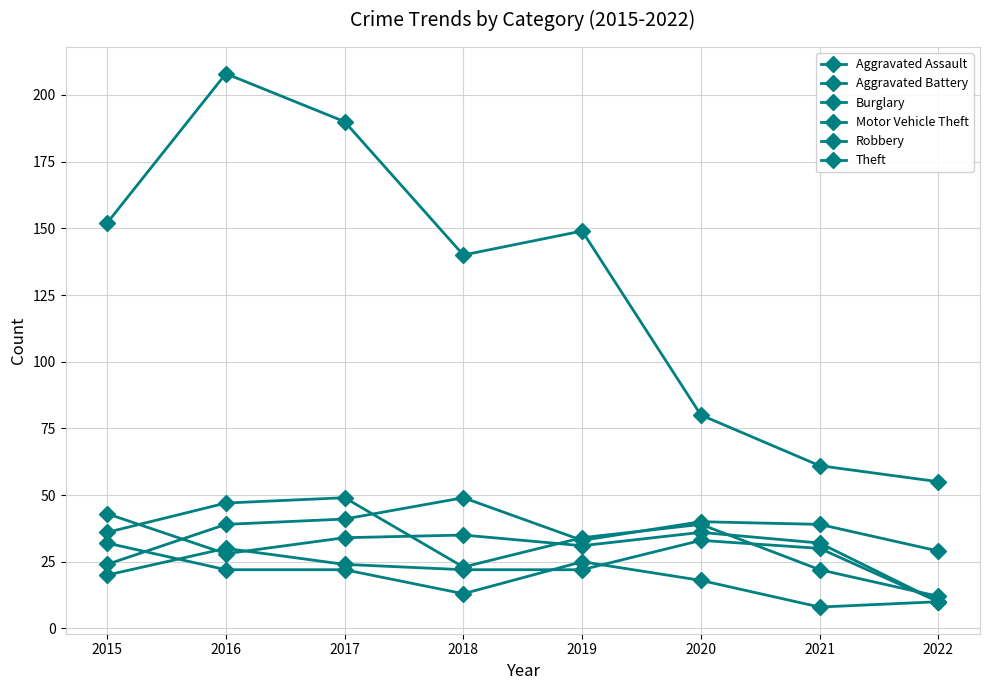

How many lines are shown in the chart?

6